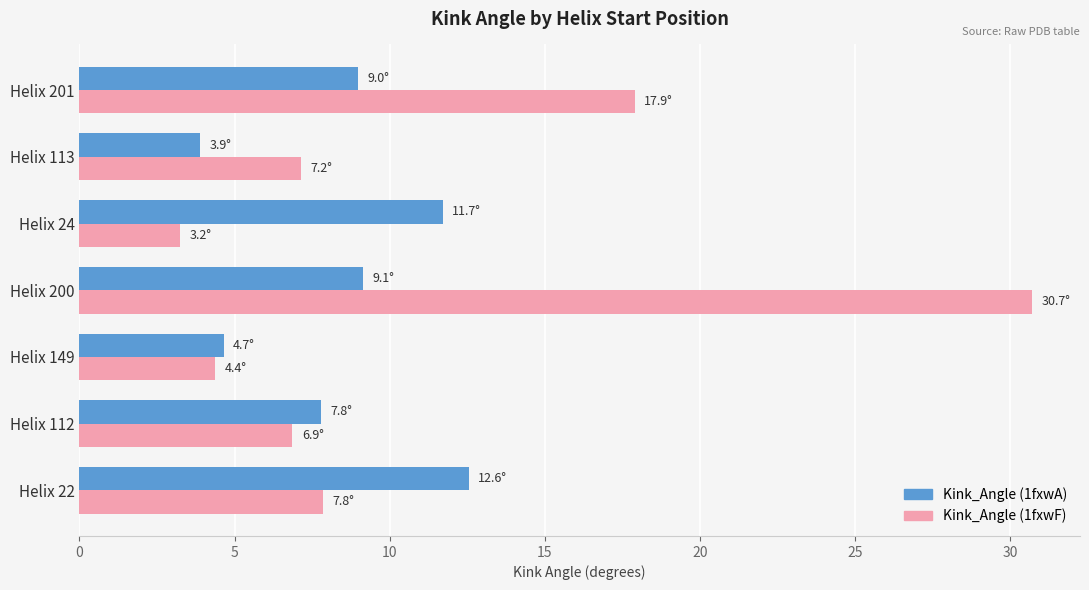

What is the lowest value of the Kink_Angle (1fxwA) series?

3.9